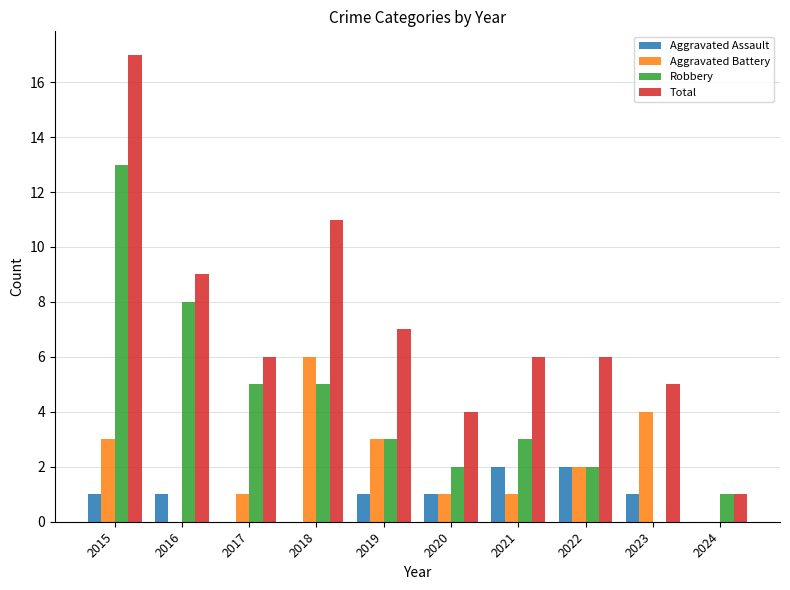

What is the difference between the Total values at 2023 and 2020?

1